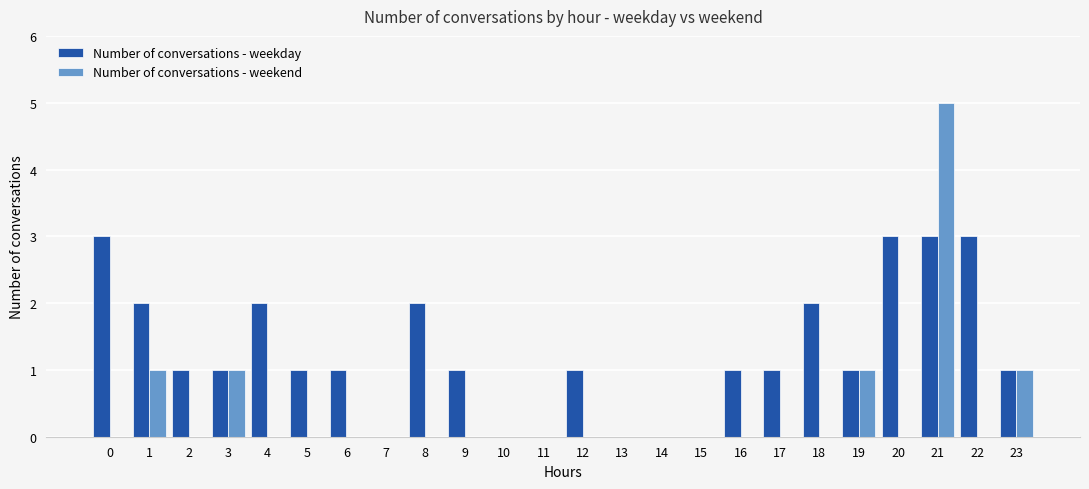

Are the bars grouped side by side (vs. stacked)?

Yes